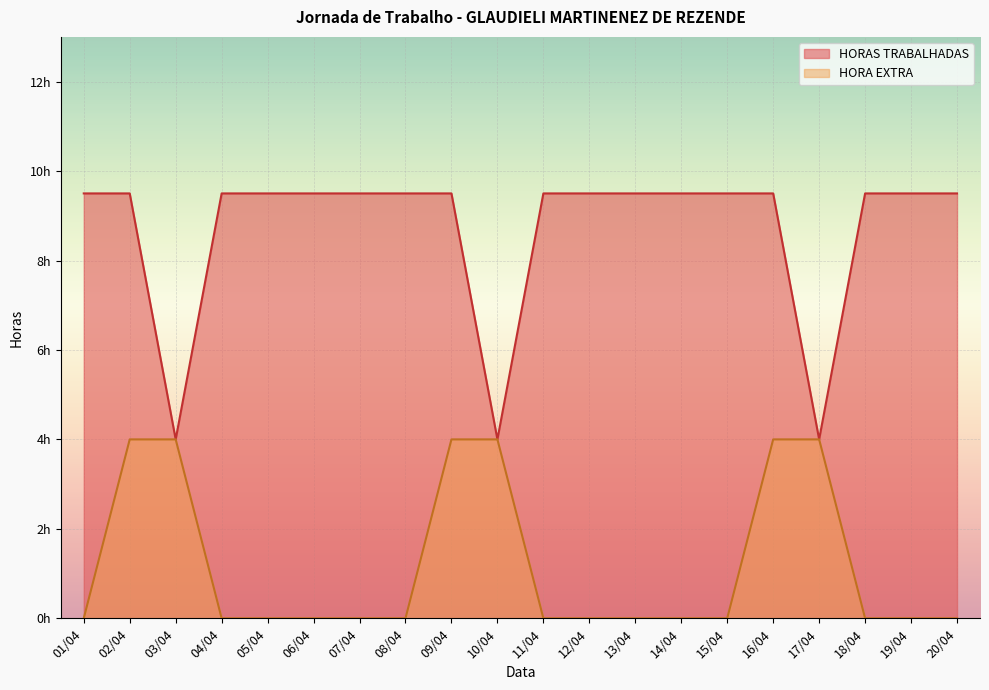

What is the difference between the HORAS TRABALHADAS values at 10/04 and 06/04?

5.5